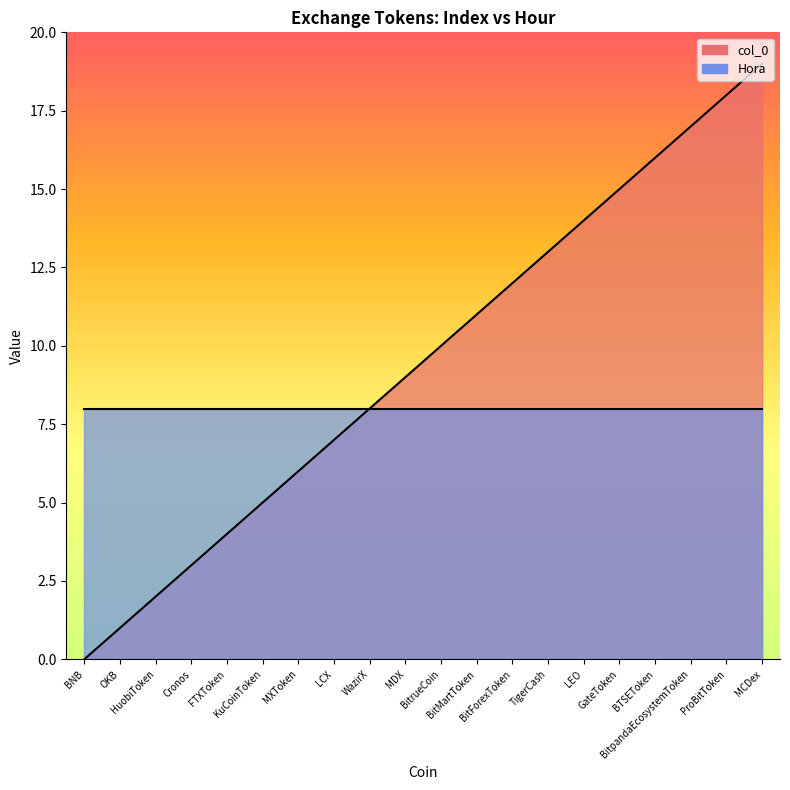

What is the sum of all values?

190